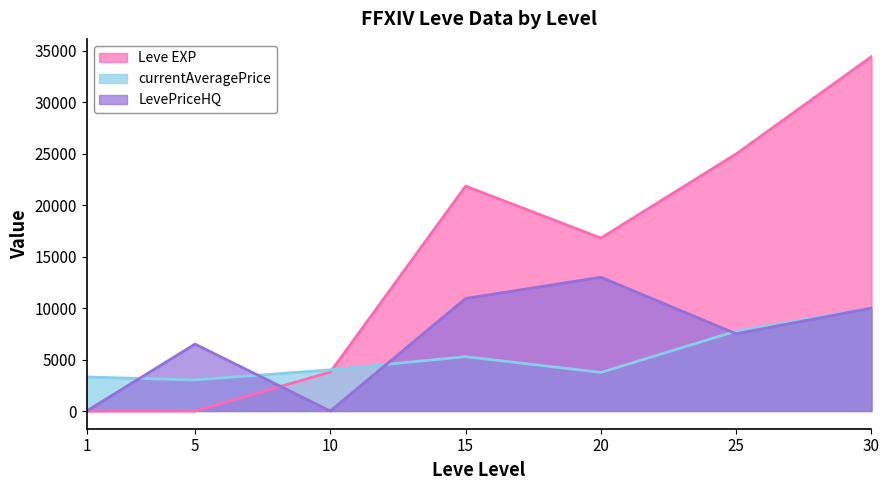

At which label is LevePriceHQ closest to 6497?

5